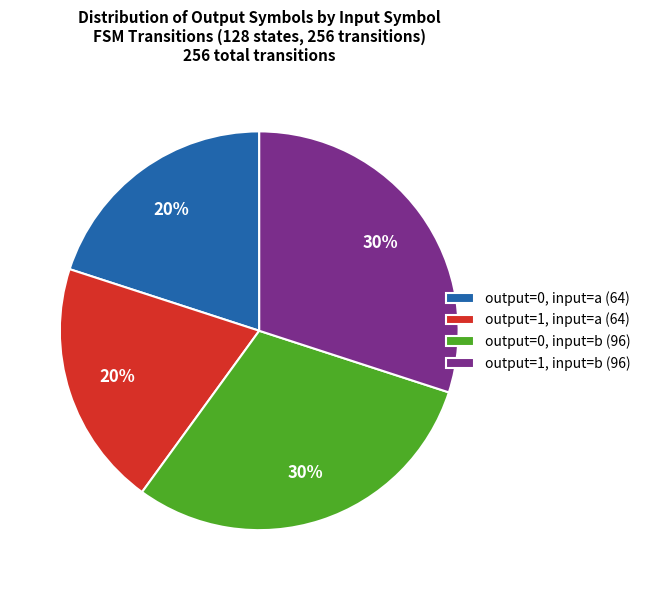

What percentage is the output=0, input=b slice, to the nearest percent?

30%